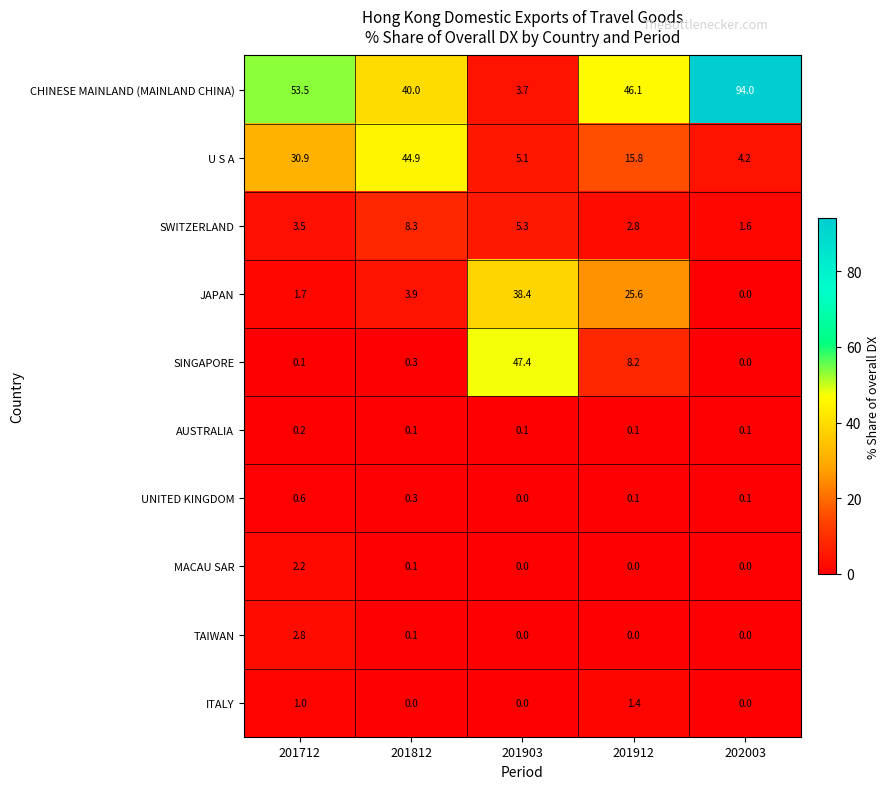

The value of SINGAPORE at 201912 is 13.9. True or false?

False